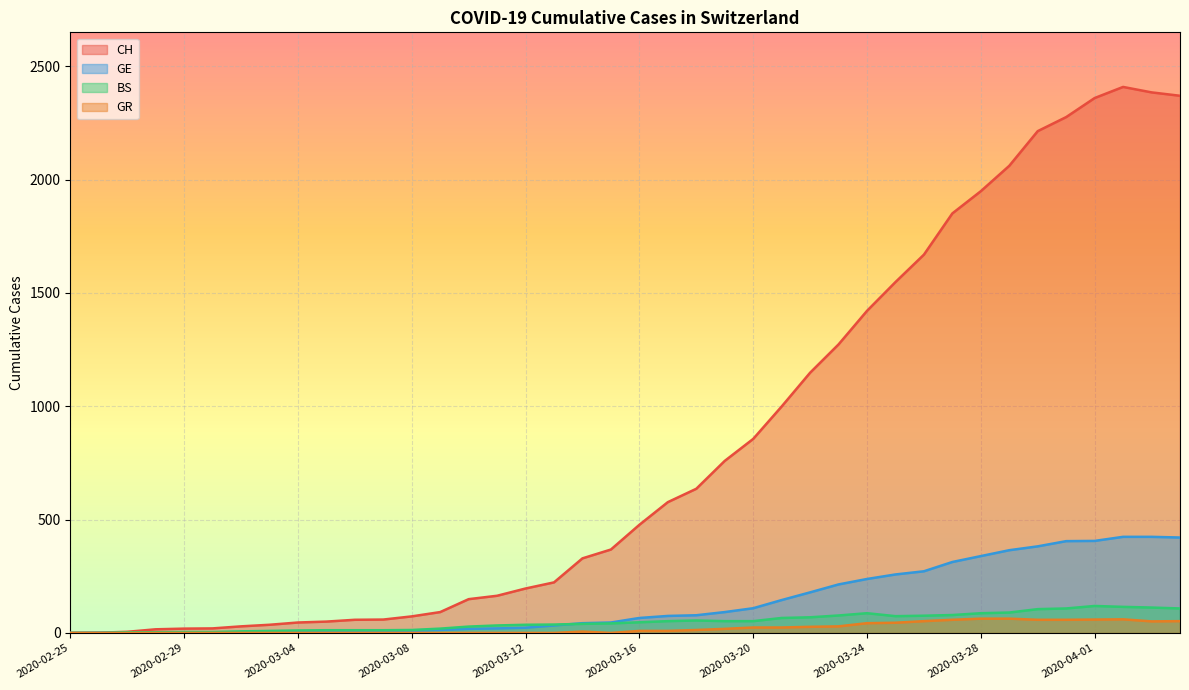

True or false: CH has a value of 50 at 2020-03-05.

True